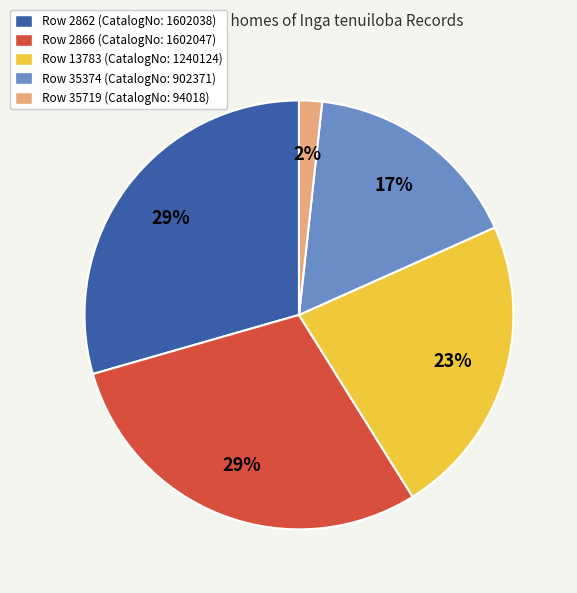

Is Row 13783 the majority of the pie?

No